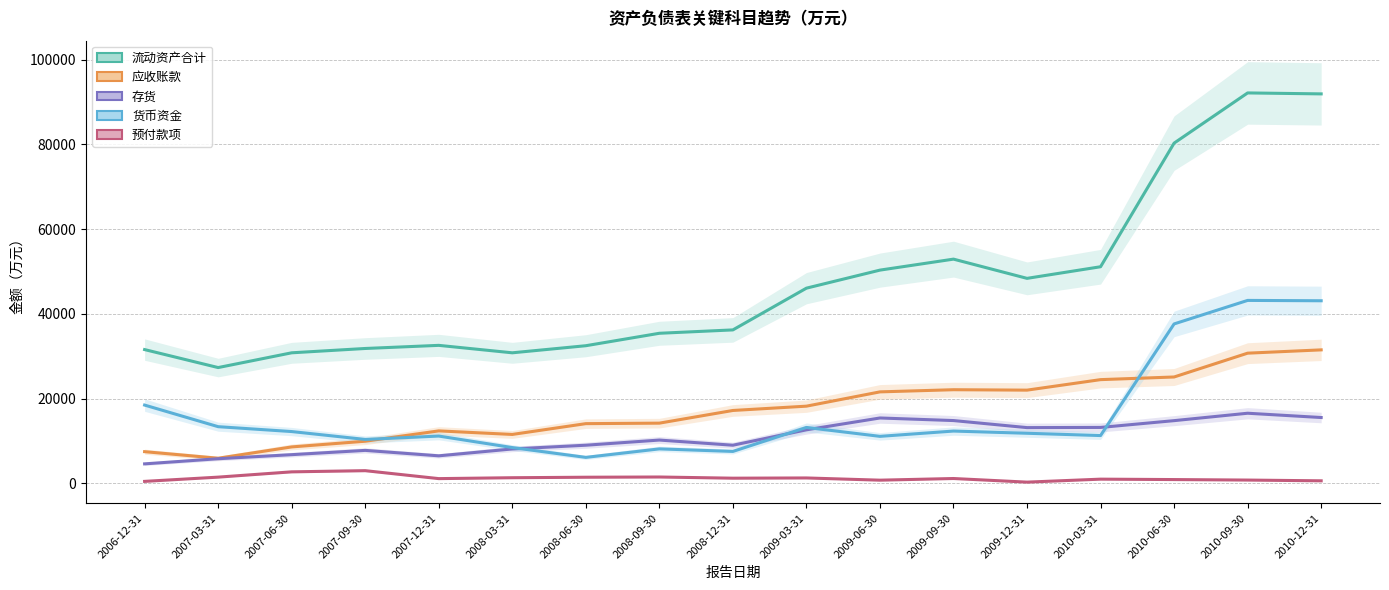

List the labels in order of 货币资金 value, smallest first.

2008-06-30, 2008-12-31, 2008-09-30, 2008-03-31, 2007-09-30, 2009-06-30, 2007-12-31, 2010-03-31, 2009-12-31, 2007-06-30, 2009-09-30, 2009-03-31, 2007-03-31, 2006-12-31, 2010-06-30, 2010-12-31, 2010-09-30